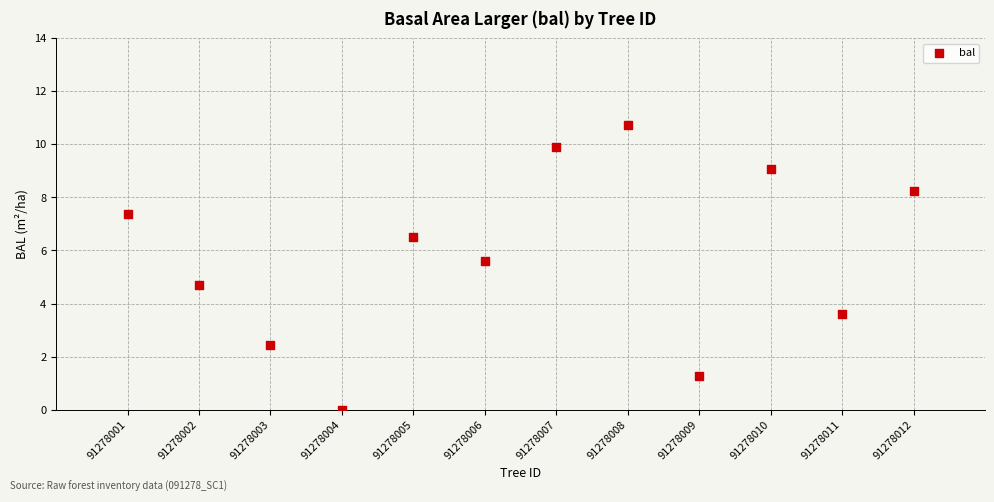

What Y value in the scatter plot is closest to 5?

4.7